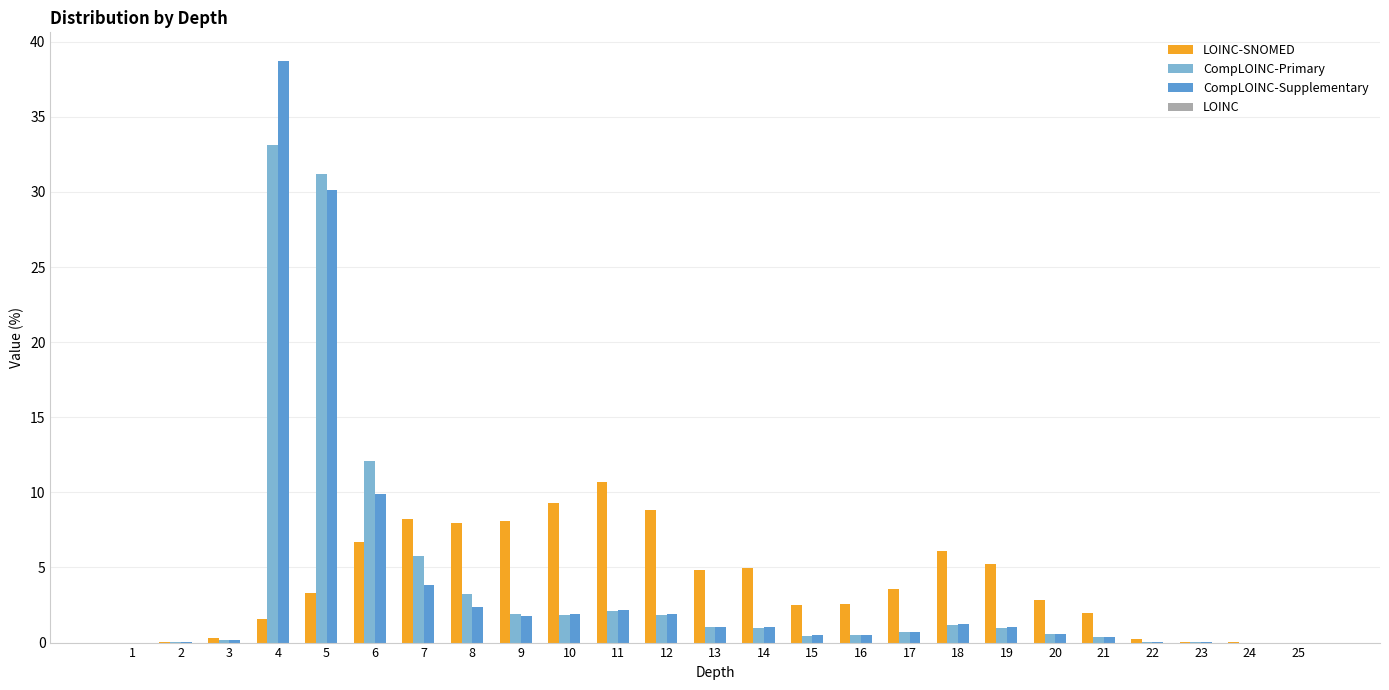

Which category has the highest value across all series?

4